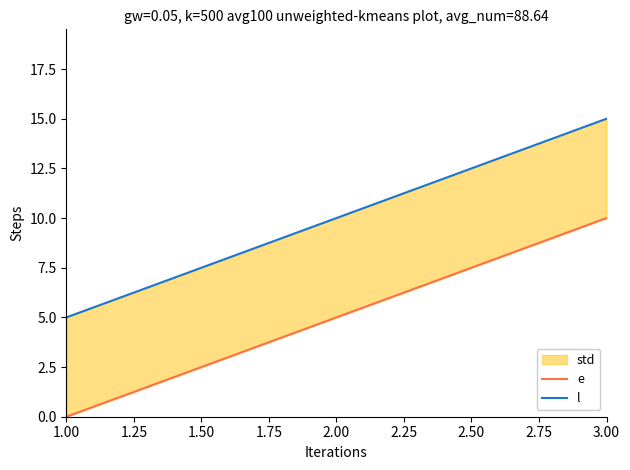

Reading left to right, transcribe all the data shown in this chart.

e: 0	5	10
l: 5	10	15